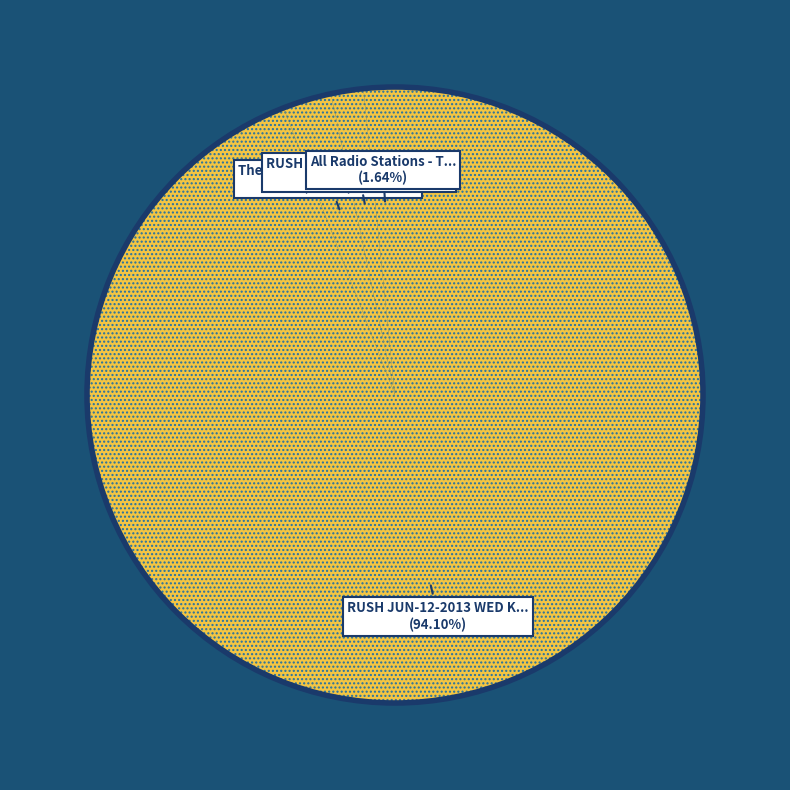

Count the number of slices in the pie.

4